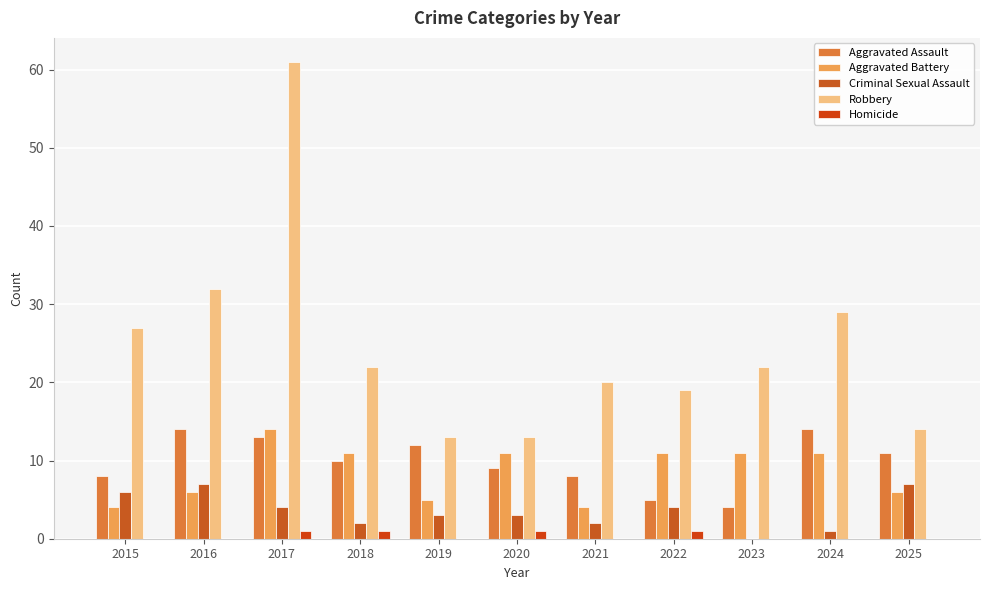

Is the value of Aggravated Battery at 2022 greater than the value of Robbery at 2018?

No